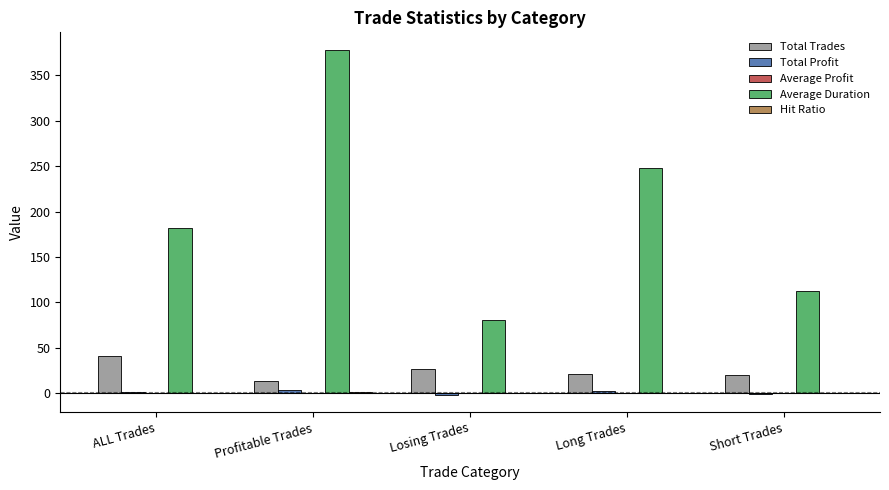

The Total Trades series shows 9.8 at Losing Trades. True or false?

False